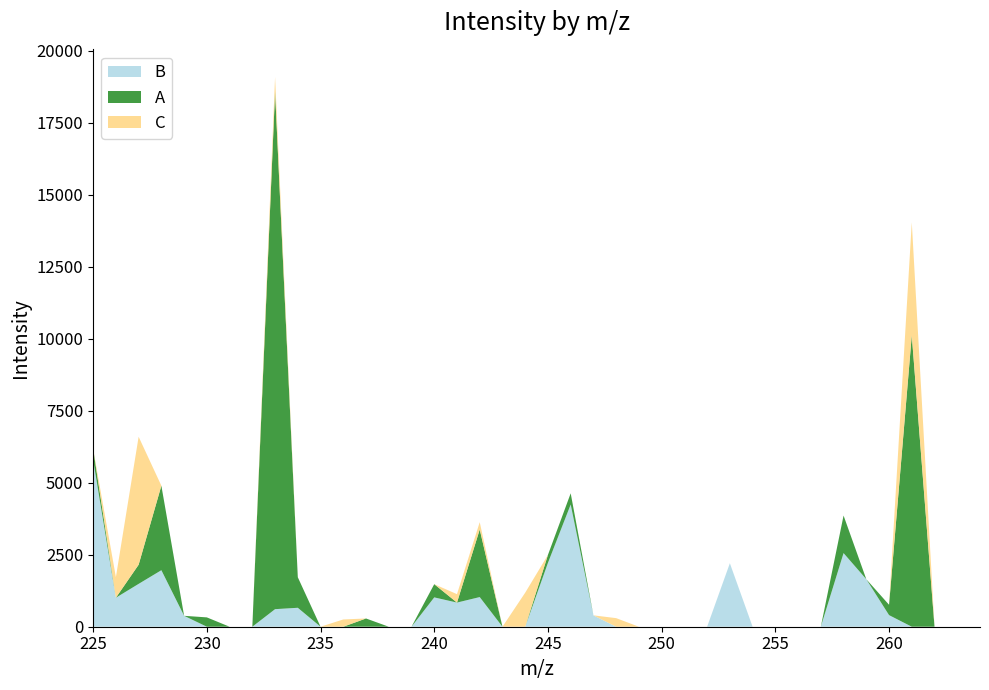

Reading left to right, list all the values displayed in this chart.

B: 5789.3	1006.7	1487.4	1961.8	378.9	0.0	0.0	0.0	609.7	657.7	0.0	0.0	0.0	0.0	0.0	1018.5	838.1	1029.3	0.0	0.0	2216.2	4243.1	395.2	0.0	0.0	0.0	0.0	0.0	2204.3	0.0	0.0	0.0	0.0	2556.1	1648.8	403.1	0.0	0.0	0.0	0.0
A: 384.6	0.0	665.0	2933.2	0.0	324.1	0.0	0.0	17967.4	1059.4	0.0	0.0	286.1	0.0	0.0	458.1	0.0	2345.6	0.0	0.0	277.1	388.5	0.0	0.0	0.0	0.0	0.0	0.0	0.0	0.0	0.0	0.0	0.0	1302.9	0.0	359.0	10116.0	0.0	0.0	0.0
C: 0.0	714.7	4442.4	0.0	0.0	0.0	0.0	0.0	507.9	0.0	0.0	252.1	0.0	0.0	0.0	0.0	292.1	254.9	0.0	1182.0	0.0	0.0	0.0	297.8	0.0	0.0	0.0	0.0	0.0	0.0	0.0	0.0	0.0	0.0	0.0	0.0	3921.0	0.0	0.0	0.0